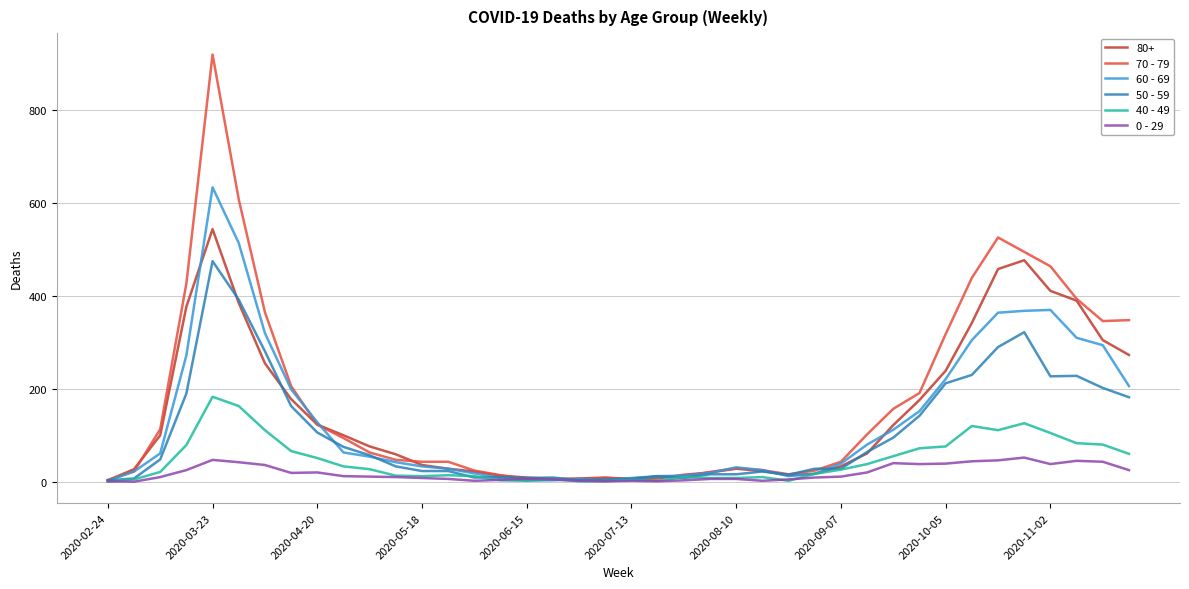

List the series in order of their peak value, highest first.

70 - 79, 60 - 69, 80+, 50 - 59, 40 - 49, 0 - 29